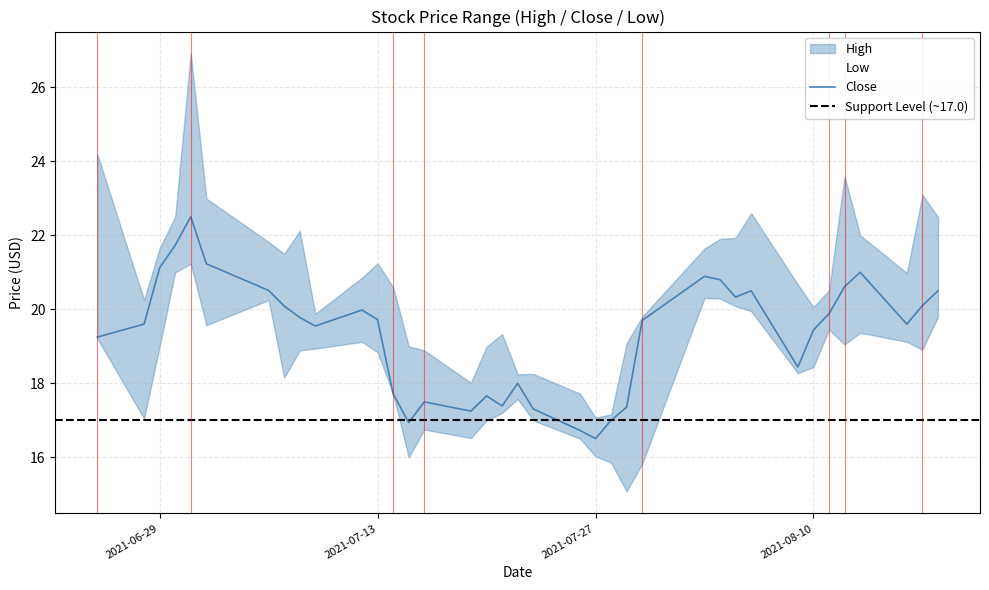

Where is the first local minimum for Low?

2021-06-28